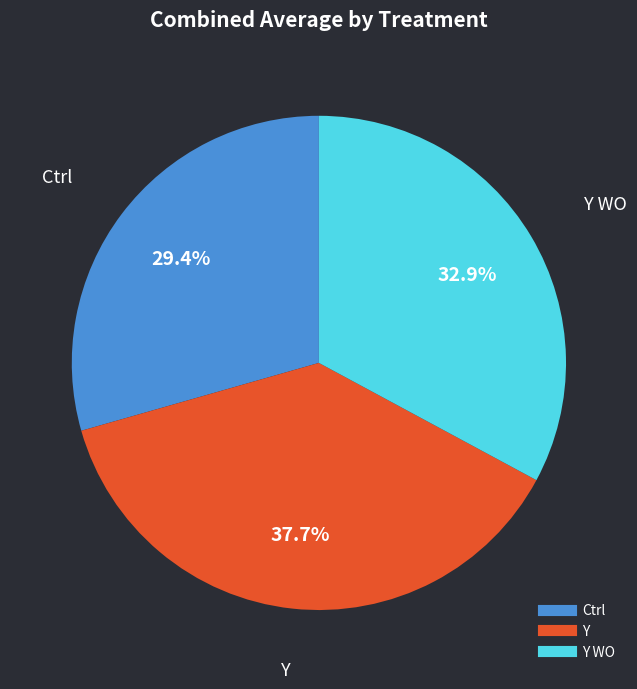

How many slices are in this pie chart?

3